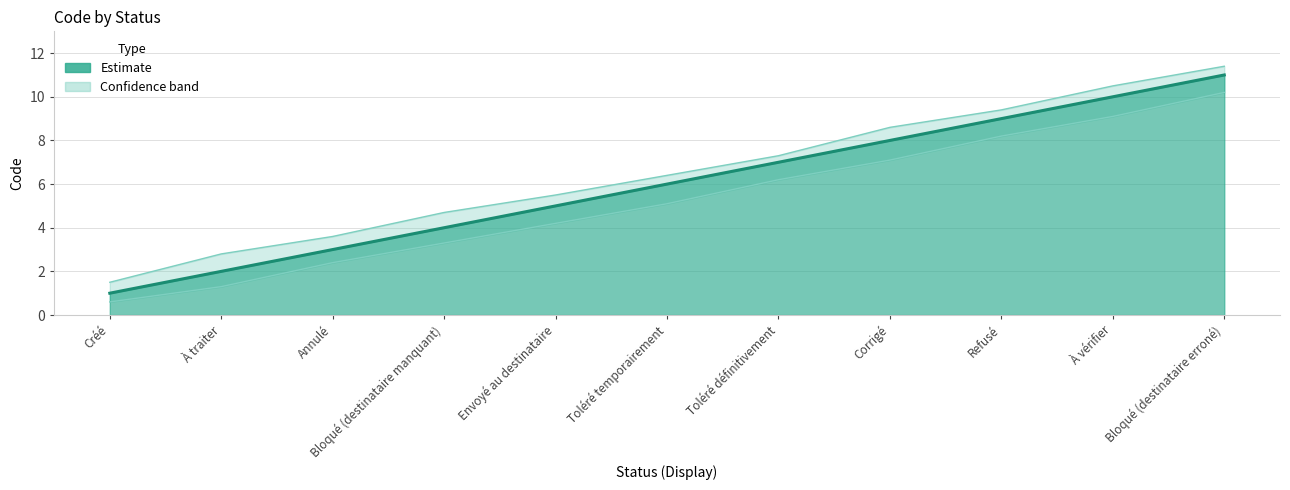

Where is the data nearest to the value 6?

Toléré temporairement